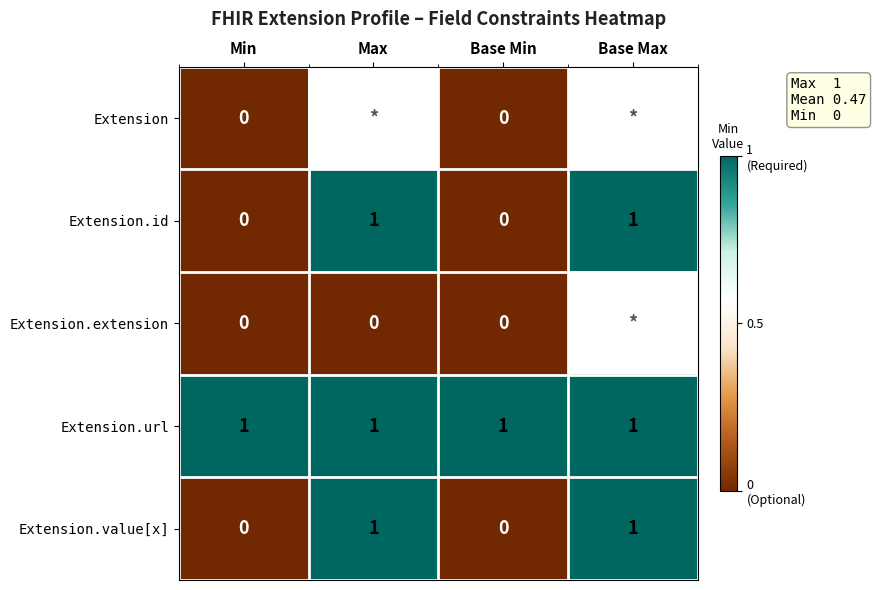

Is the value of Extension.url at Base Min greater than the value of Extension.value[x] at Min?

Yes